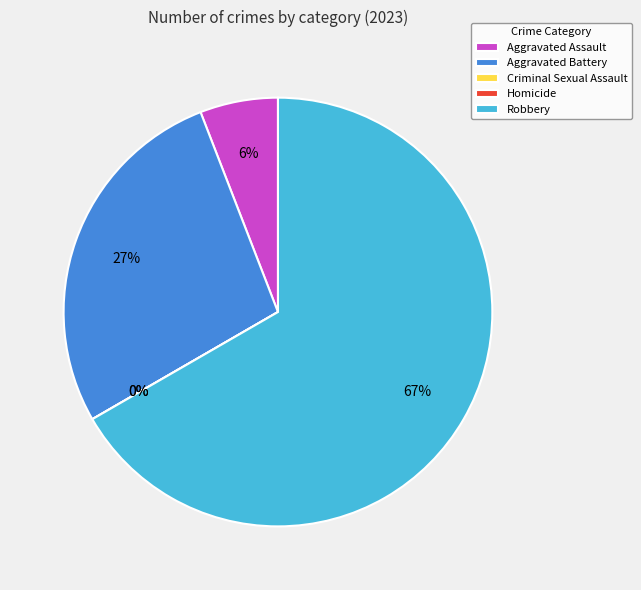

What percentage is the Robbery slice, to the nearest percent?

67%